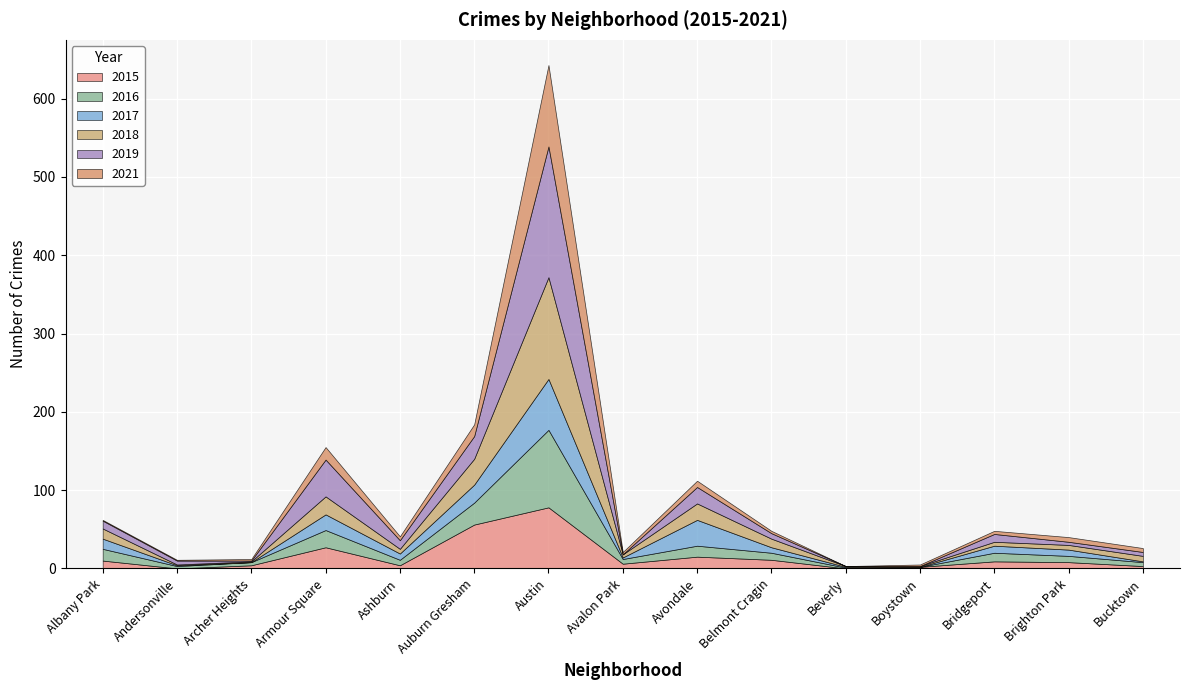

How many lines are shown in the chart?

6